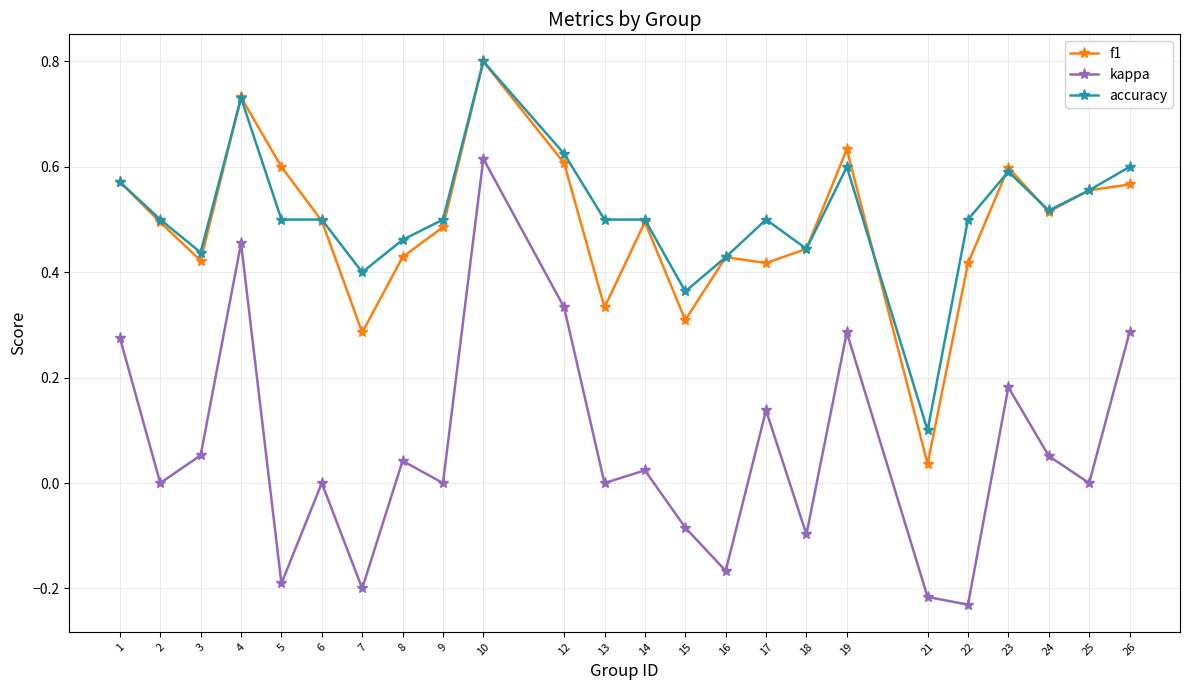

What is the maximum value shown in the chart?

0.8